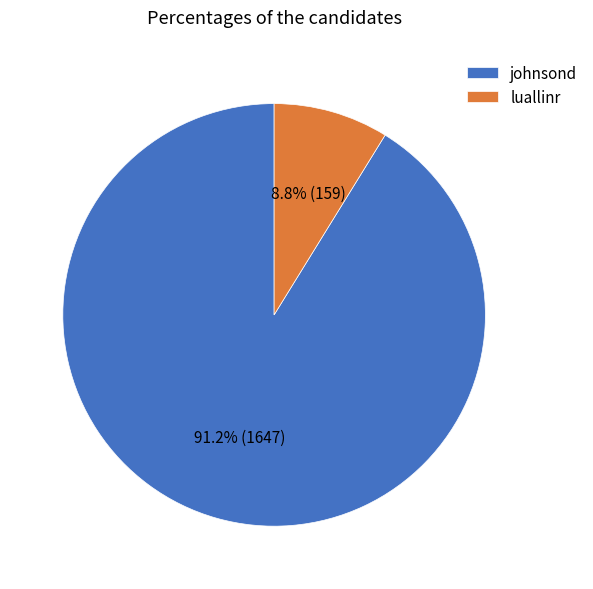

To the nearest percent, what is the combined percentage of johnsond and luallinr?

100%